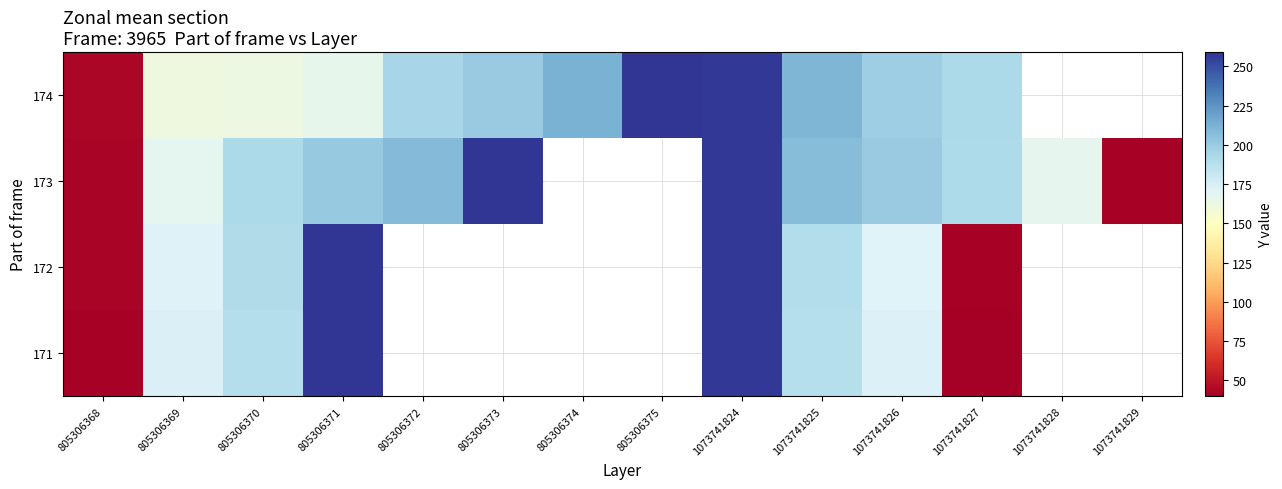

List the series in order of their peak value, highest first.

171, 172, 173, 174